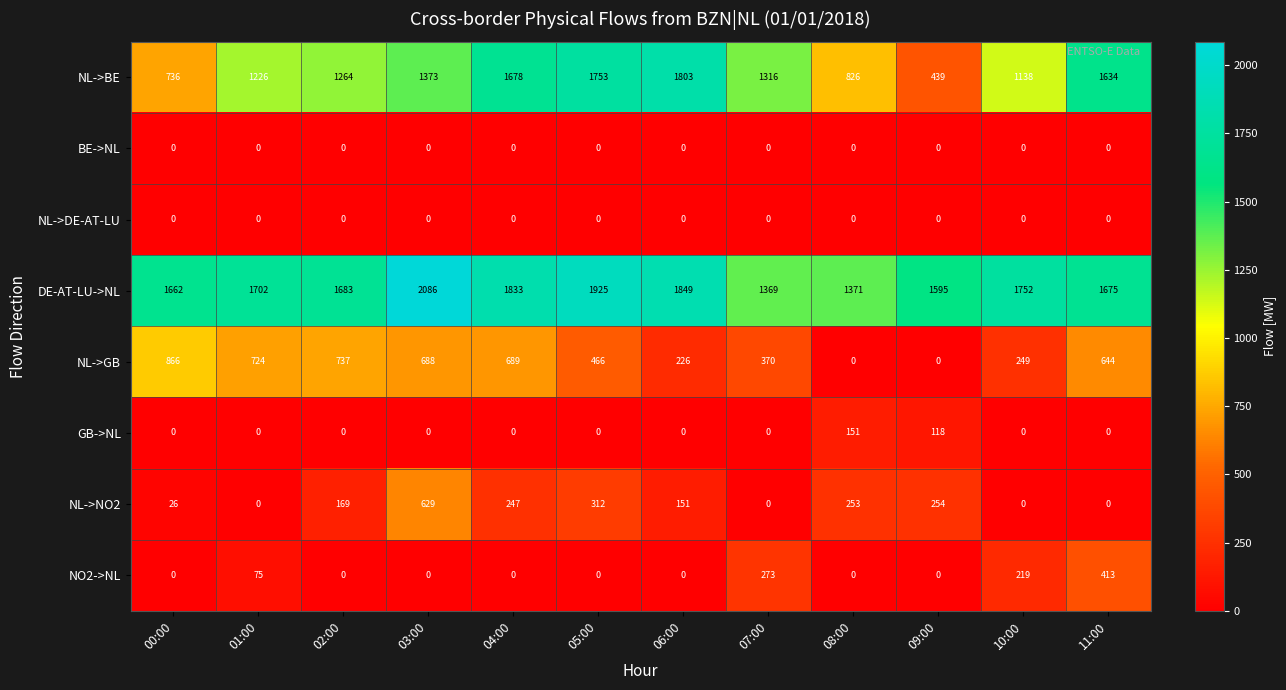

How many series are shown in this chart?

8